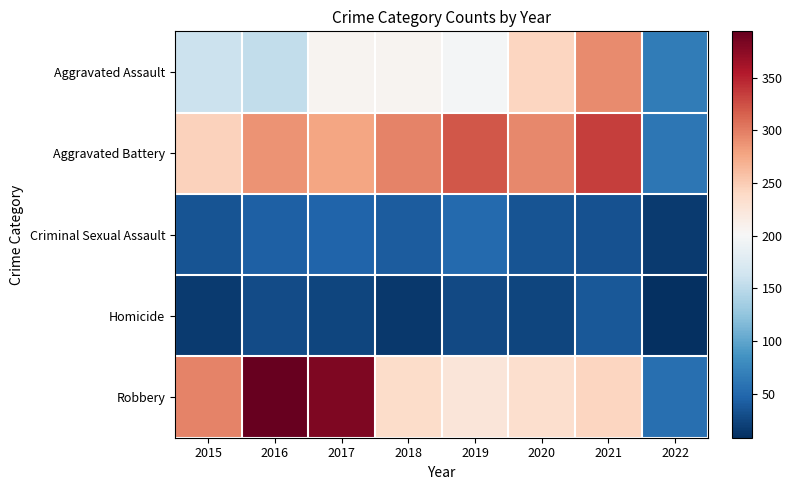

Count the number of categories in the chart.

8